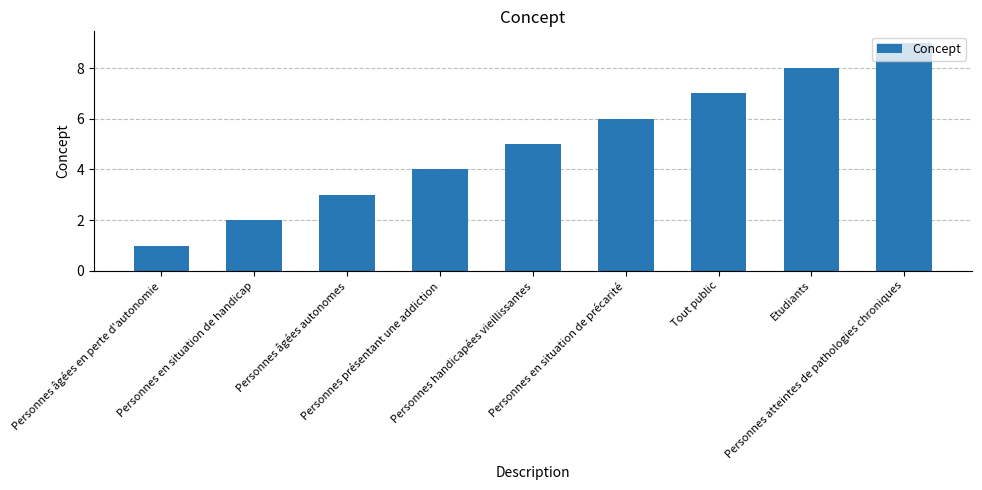

True or false: the data shows 1 at Personnes âgées en perte d'autonomie.

True